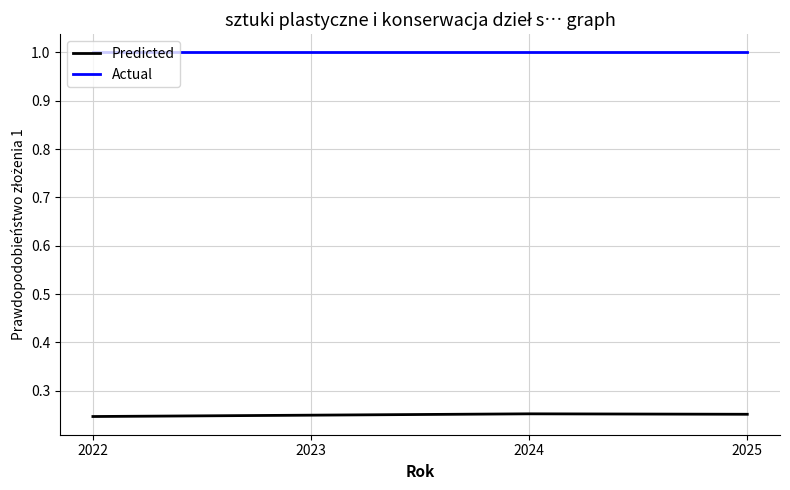

What is the greatest value displayed?

1.0